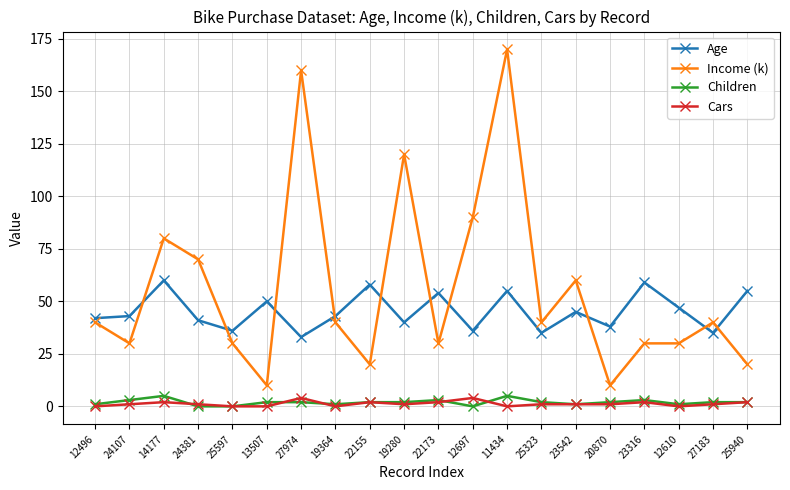

What is the difference between the Children values at 25597 and 14177?

5